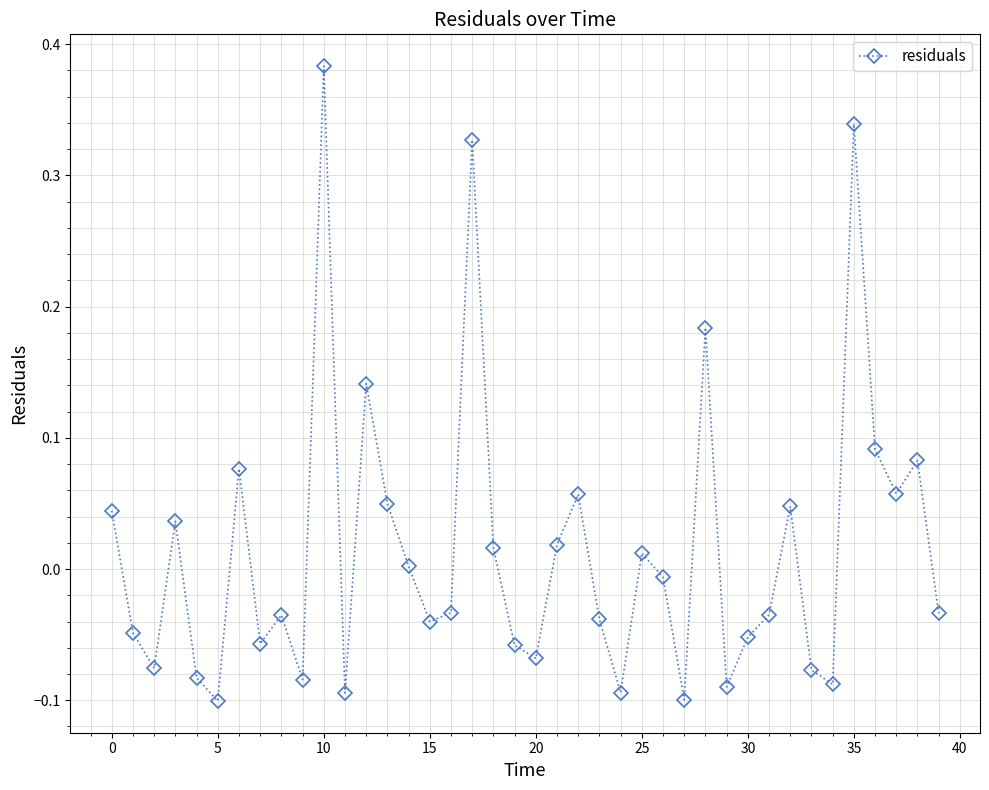

How many points are higher than both their immediate neighbors (excluding endpoints)?

12